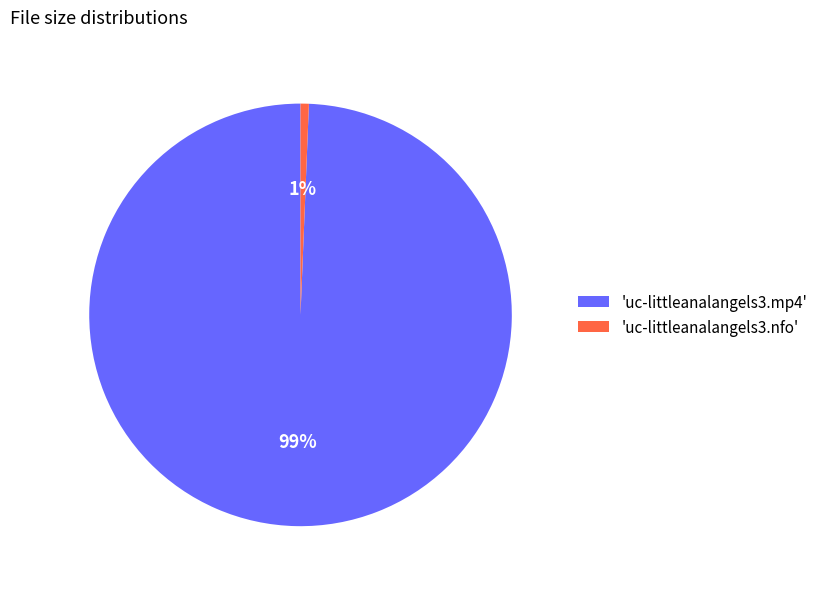

Between 'uc-littleanalangels3.nfo' and 'uc-littleanalangels3.mp4', which is larger?

'uc-littleanalangels3.mp4'